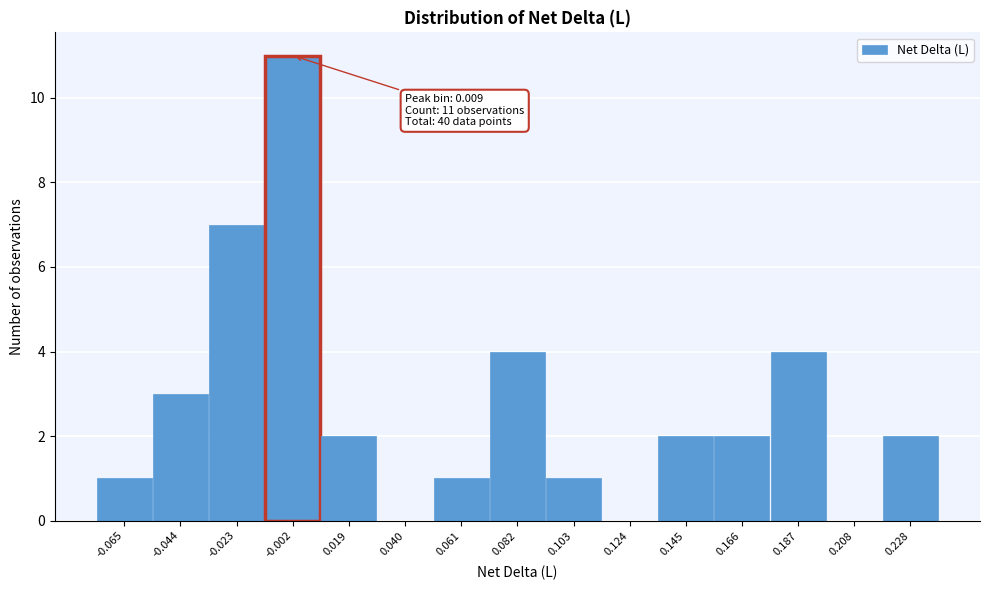

Reading left to right, list all the values displayed in this chart.

-0.065=1	-0.044=3	-0.023=7	-0.002=11	0.019=2	0.040=0	0.061=1	0.082=4	0.103=1	0.124=0	0.145=2	0.166=2	0.187=4	0.208=0	0.228=2